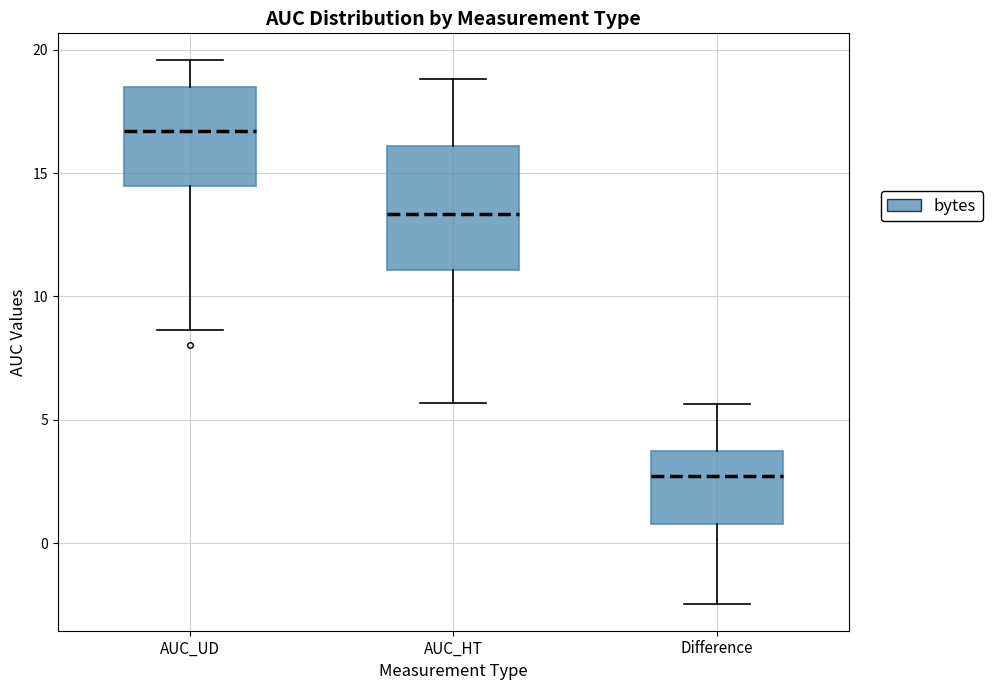

Which box's median line is the lowest?

Difference